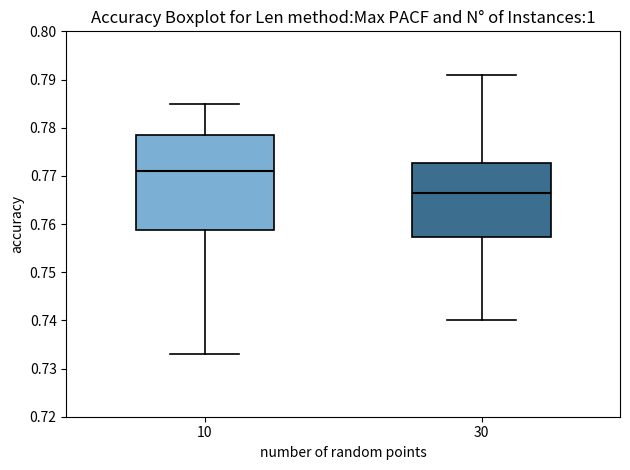

Reading left to right, transcribe this box plot: for each box, give where its median line is, the range the box spans, and where its two whiskers end, as read against the y-axis. The values are not printed on the chart, so give them approximately, as read against the axis.

10: median 0.771, box 0.759 to 0.779, whiskers 0.733 to 0.785
30: median 0.767, box 0.757 to 0.773, whiskers 0.740 to 0.791